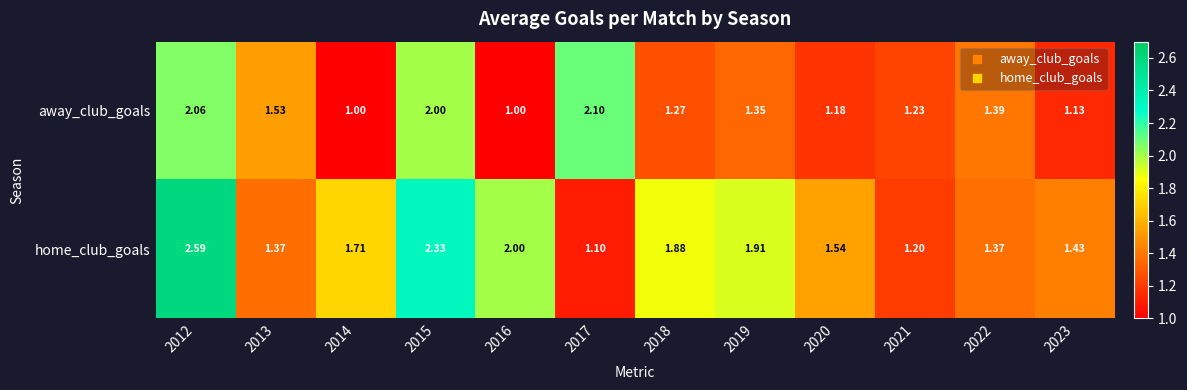

Rank the series at 2016 from lowest to highest value.

away_club_goals, home_club_goals